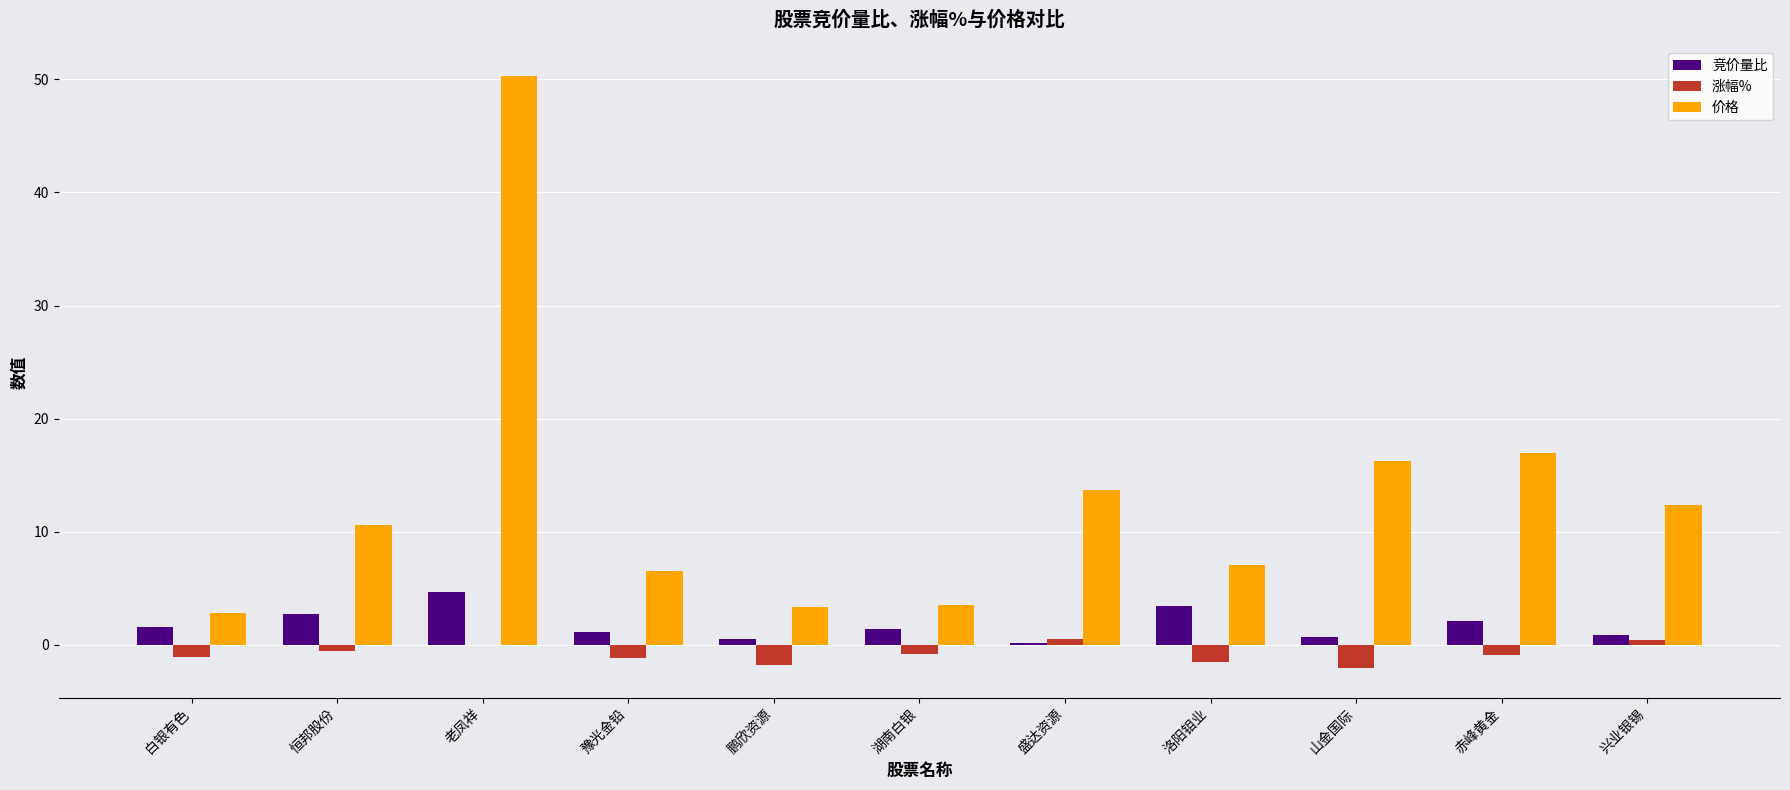

What is the sum of the 价格 values at 湖南白银 and 洛阳钼业?

10.6